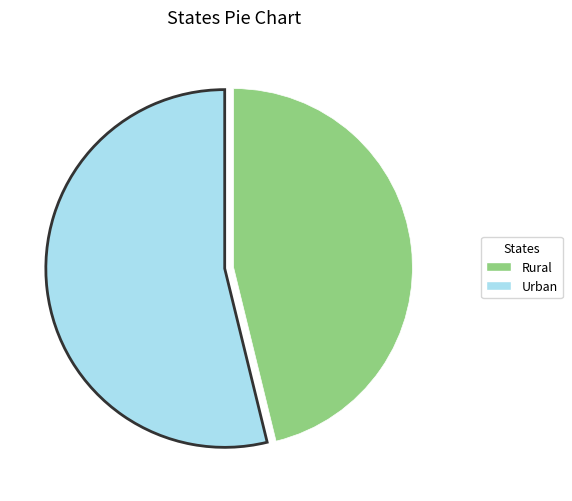

Is Rural the majority of the pie?

No